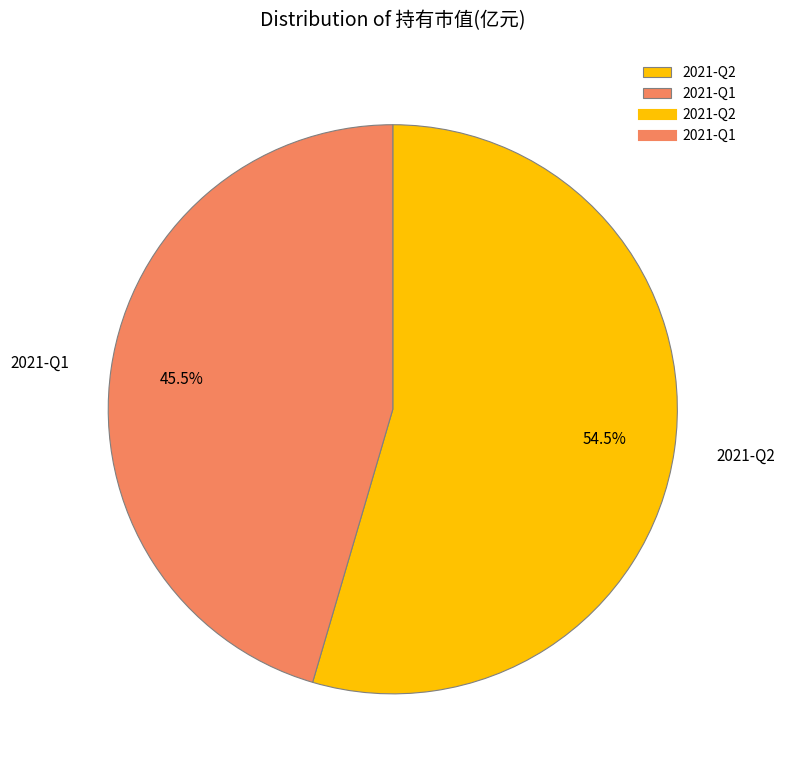

Which category has the biggest portion of the pie?

2021-Q2